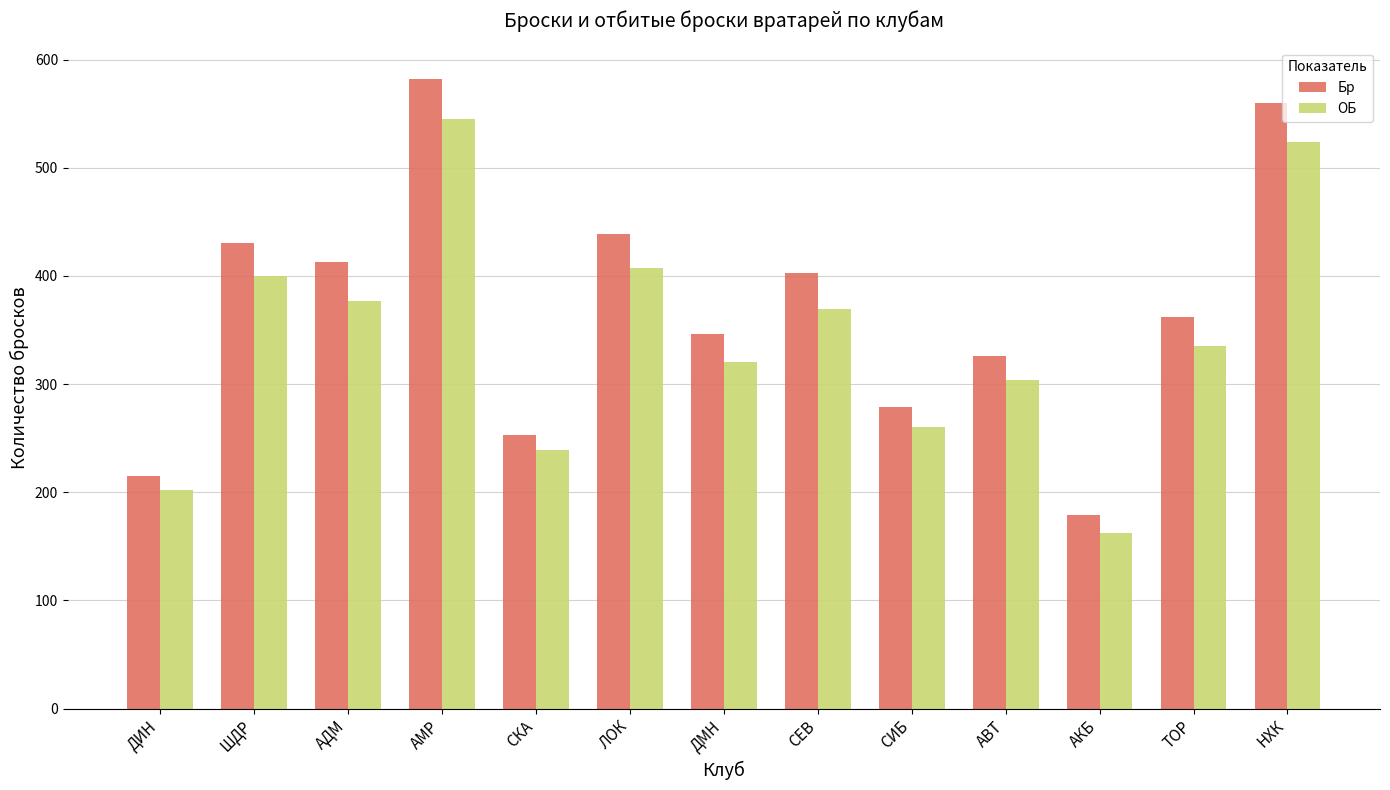

Which category has the highest value across all series?

АМР